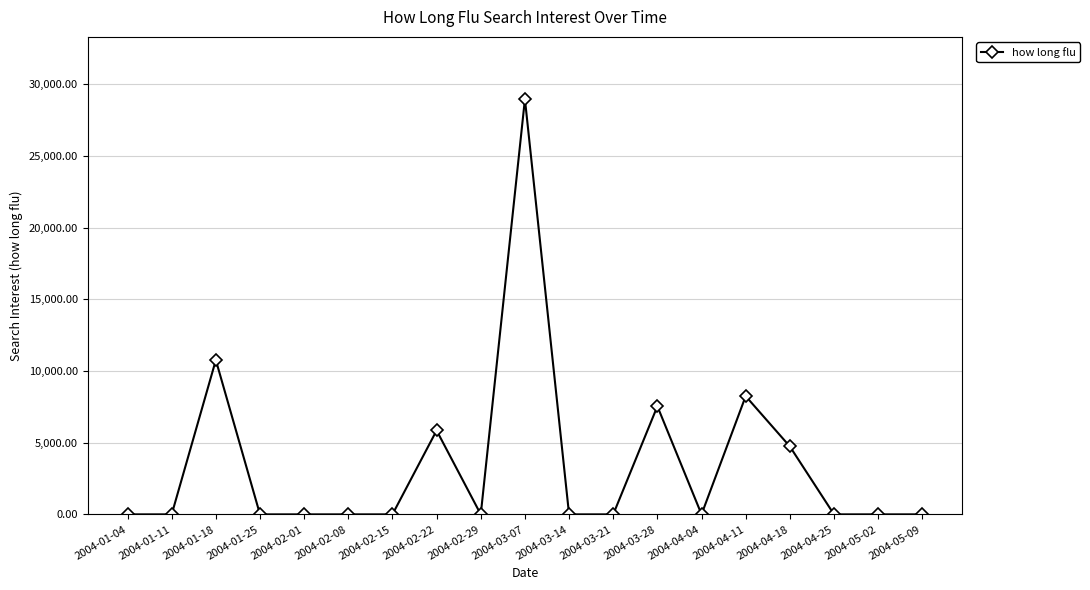

Reading right to left, transcribe all the data shown in this chart.

2004-05-09=0.0	2004-05-02=0.0	2004-04-25=0.0	2004-04-18=4740.8	2004-04-11=8249.8	2004-04-04=0.0	2004-03-28=7545.8	2004-03-21=0.0	2004-03-14=0.0	2004-03-07=28973.4	2004-02-29=0.0	2004-02-22=5854.7	2004-02-15=0.0	2004-02-08=0.0	2004-02-01=0.0	2004-01-25=0.0	2004-01-18=10766.8	2004-01-11=0.0	2004-01-04=0.0